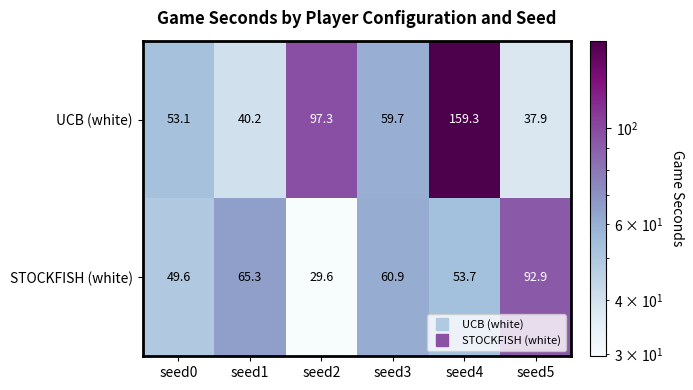

Which series has the largest total across all categories?

UCB (white)